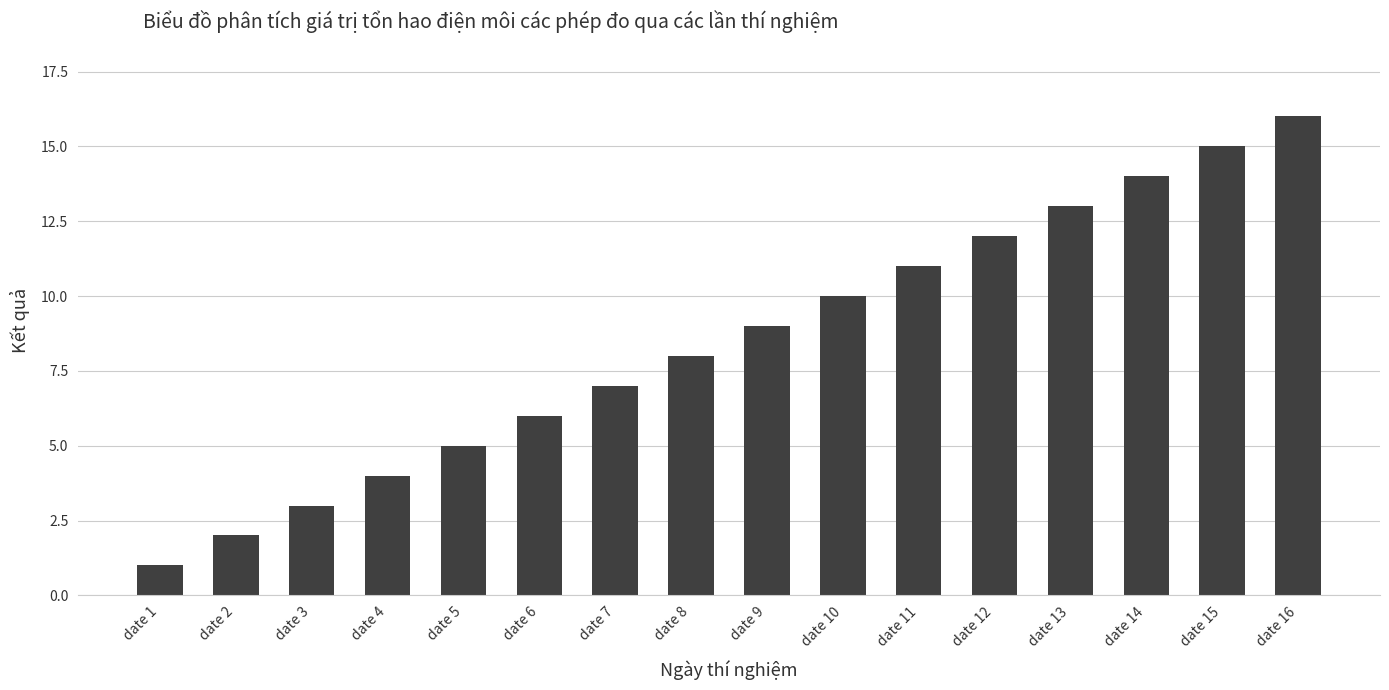

The value at date 5 is 7. True or false?

False